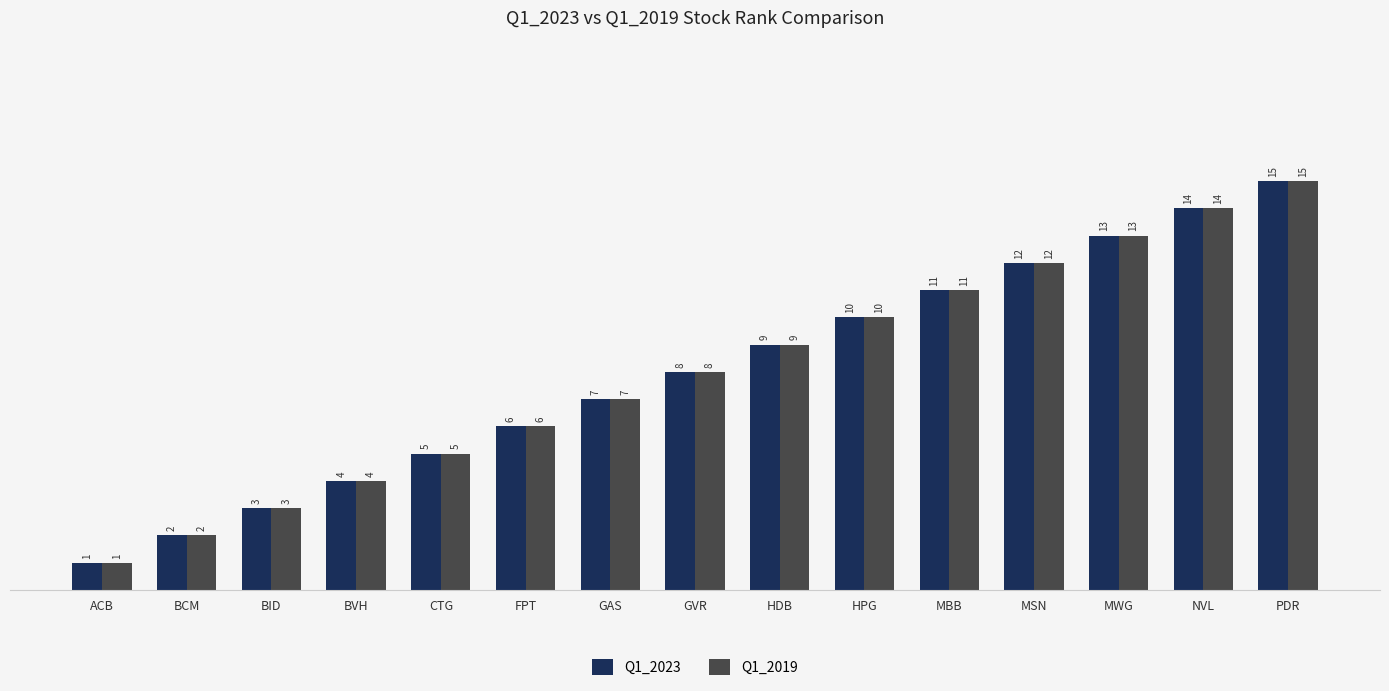

How many data points in Q1_2023 are less than 8?

7